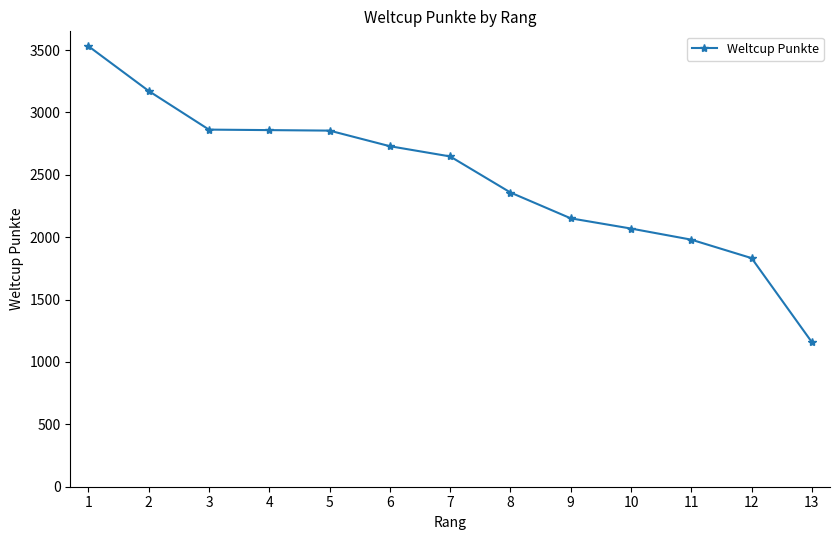

Is this an area chart (filled region under the line)?

No